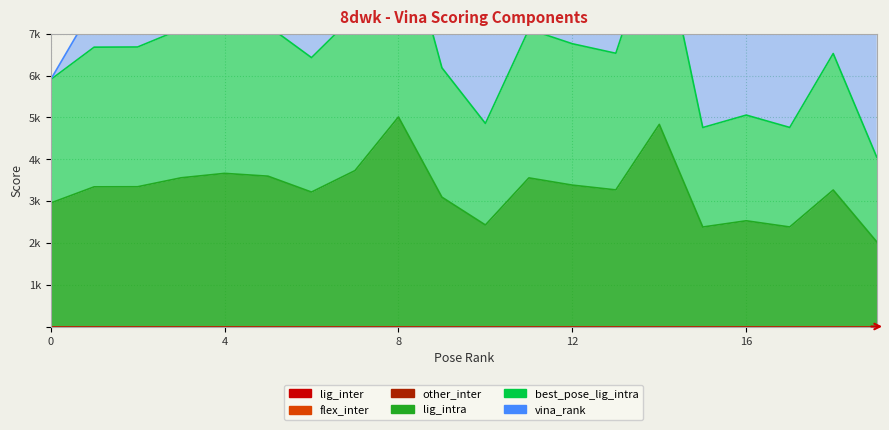

True or false: vina_rank has more than 2 points higher than both neighbors.

False